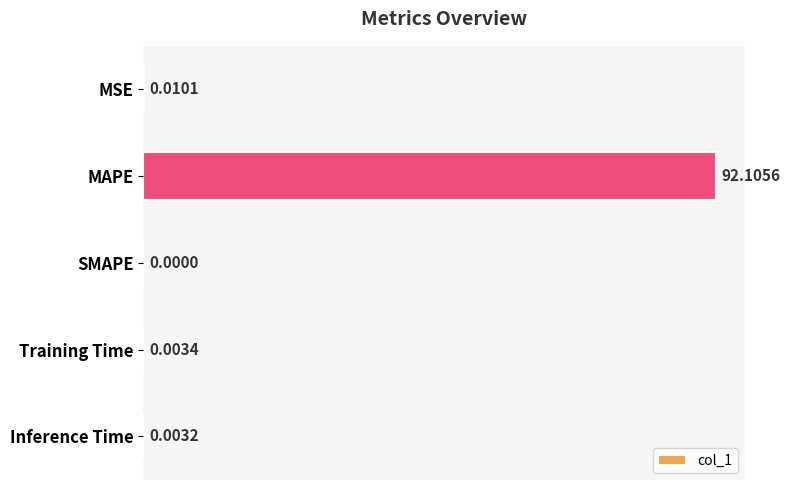

Where is the data nearest to the value 46?

MSE